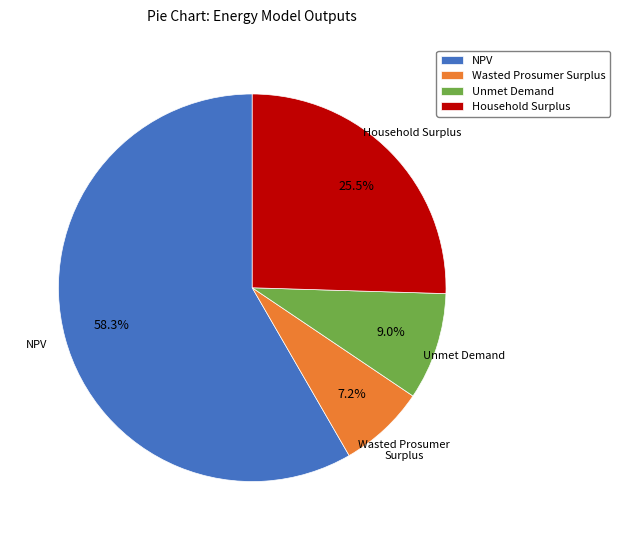

Which slice is the largest?

NPV